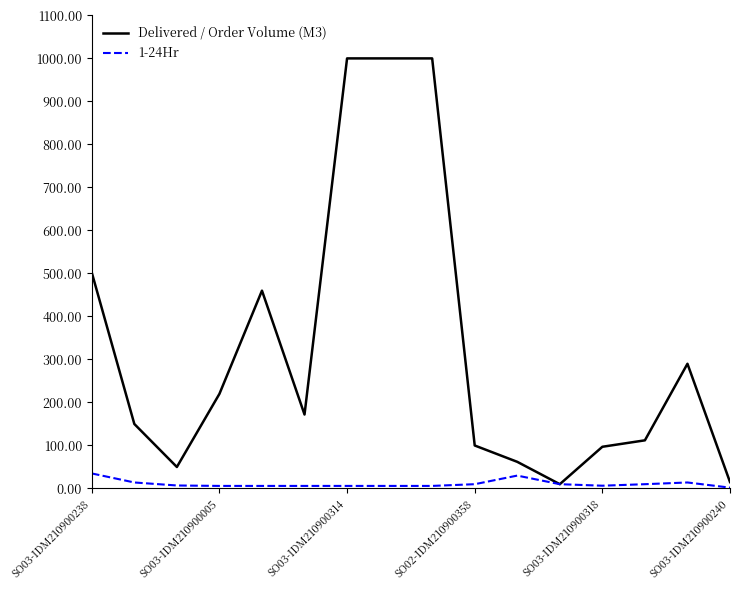

Which series has the widest spread of values?

Delivered / Order Volume (M3)